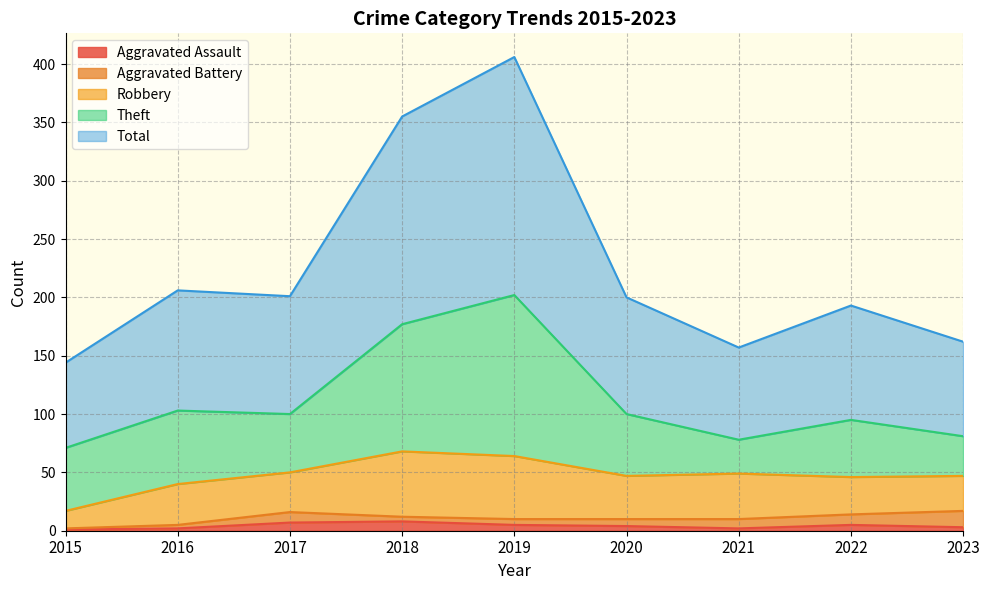

At which category does the chart reach its minimum across all series?

2015